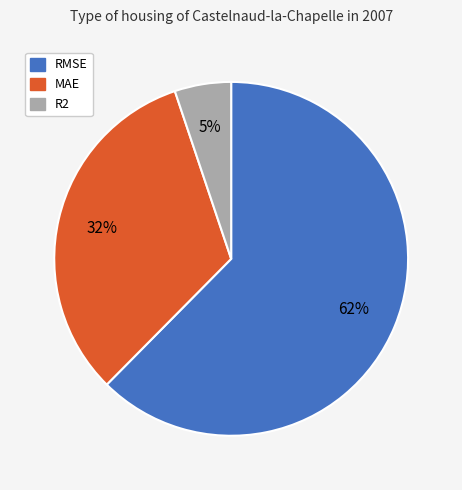

Which has a higher value, RMSE or R2?

RMSE